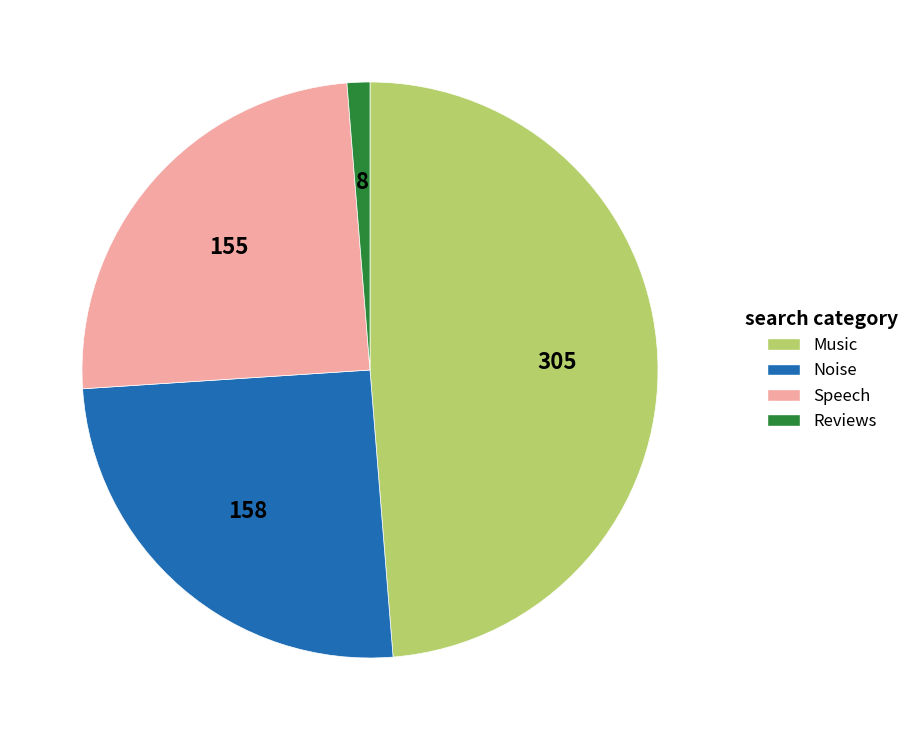

Is it true that Reviews is 1% of the pie?

True